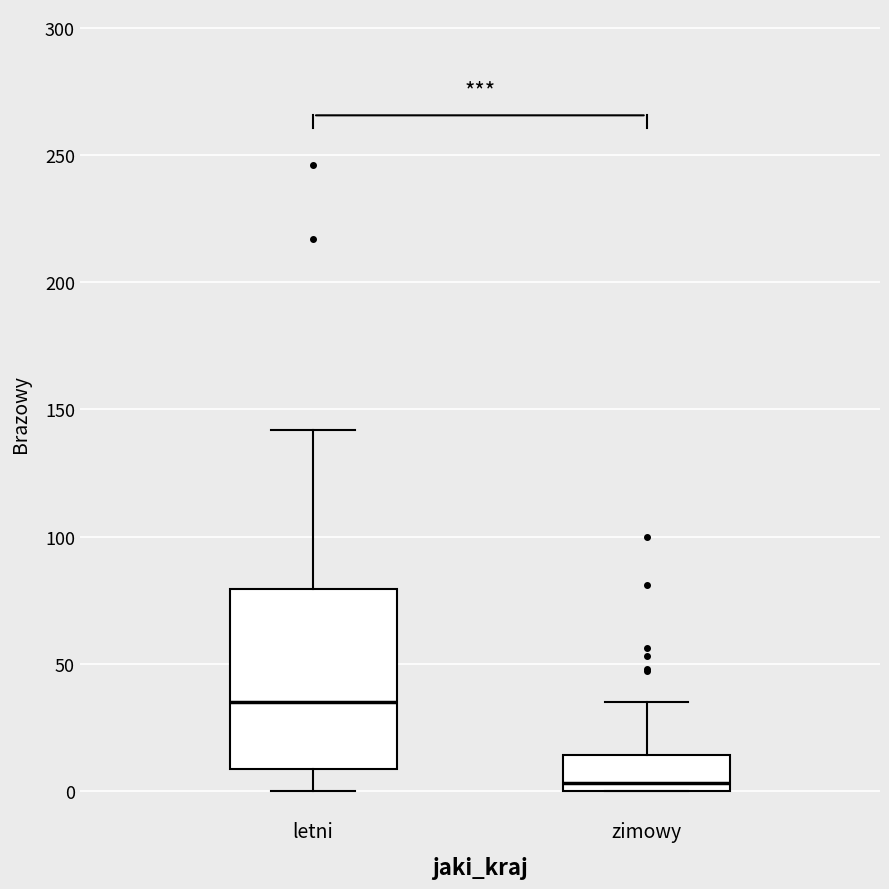

Reading left to right, transcribe this box plot: for each box, give where its median line is, the range the box spans, and where its two whiskers end, as read against the y-axis. The values are not printed on the chart, so give them approximately, as read against the axis.

letni: median 35, box 10 to 80, whiskers 0 to 140
zimowy: median 5, box 0 to 15, whiskers 0 to 35